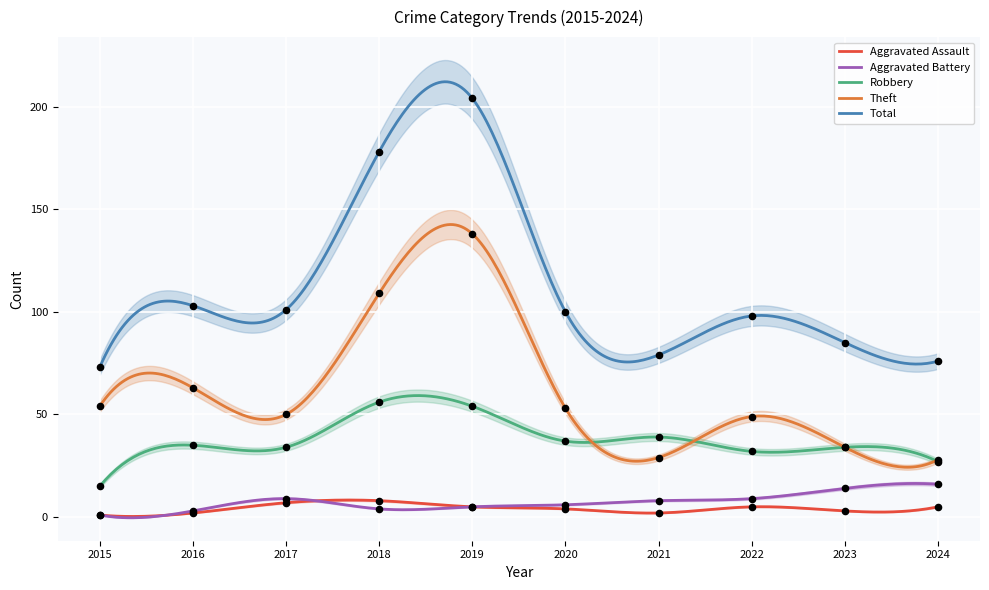

What is the total value across all series at 2023?

170